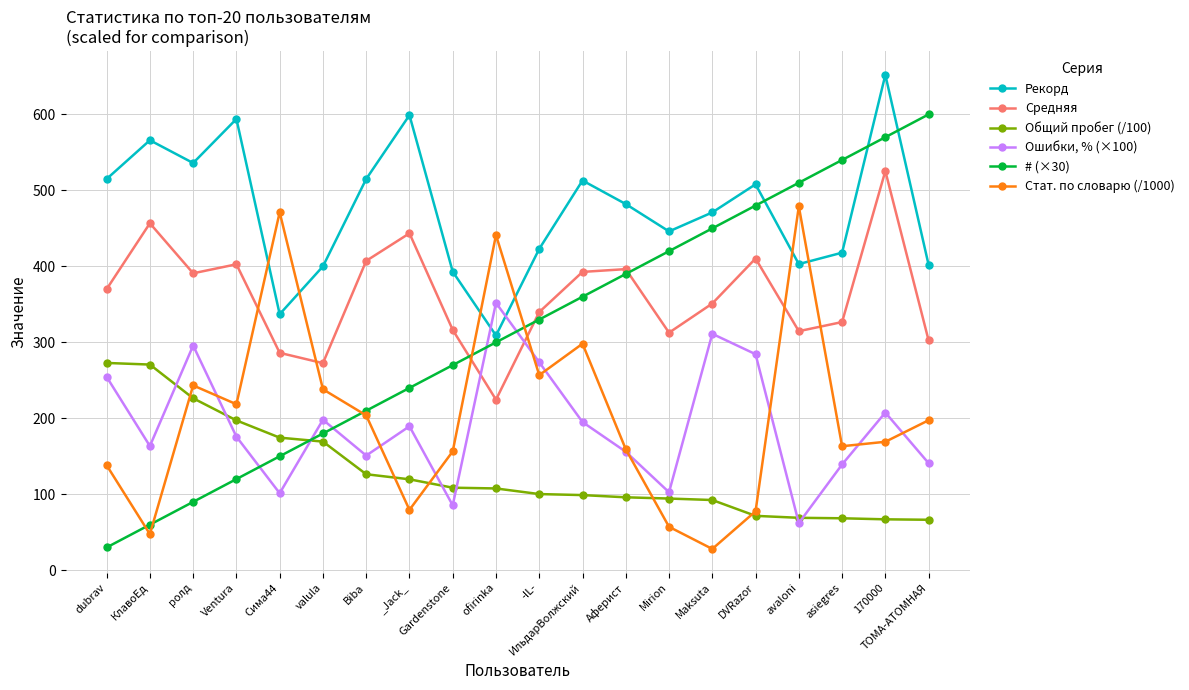

Does the chart display data point markers on the line(s)?

Yes